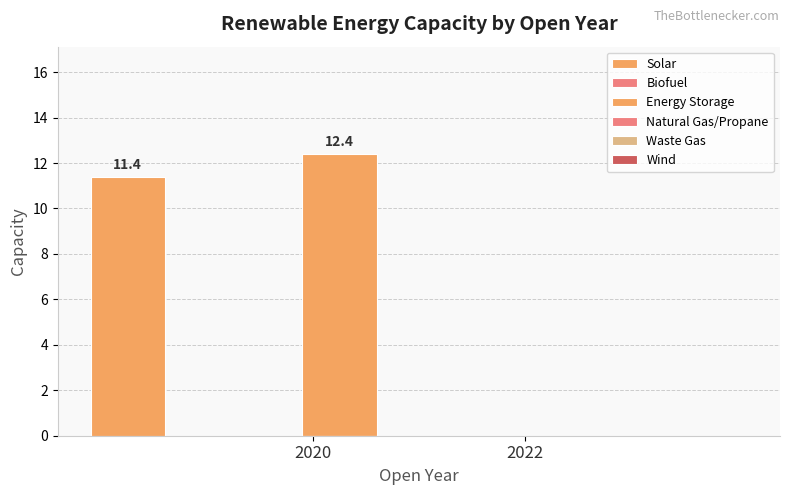

Does the chart contain any negative values?

No